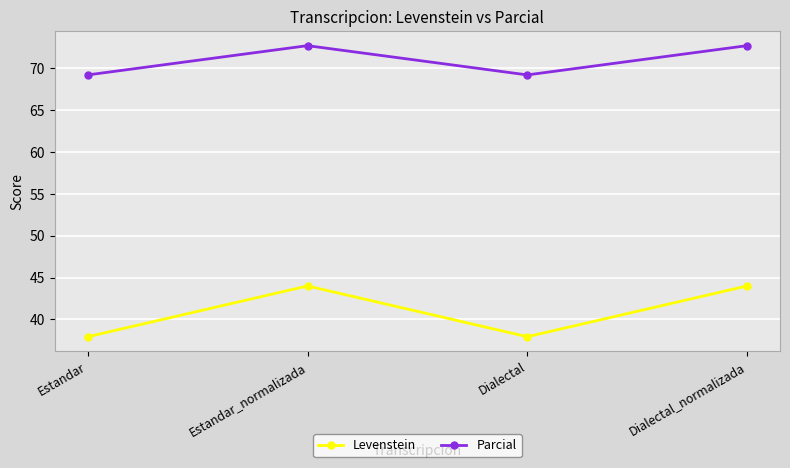

True or false: Levenstein has a value of 58.5 at Estandar_normalizada.

False